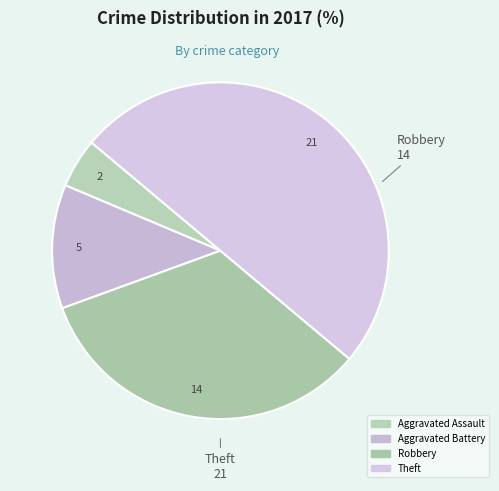

Does any single category account for the majority?

No